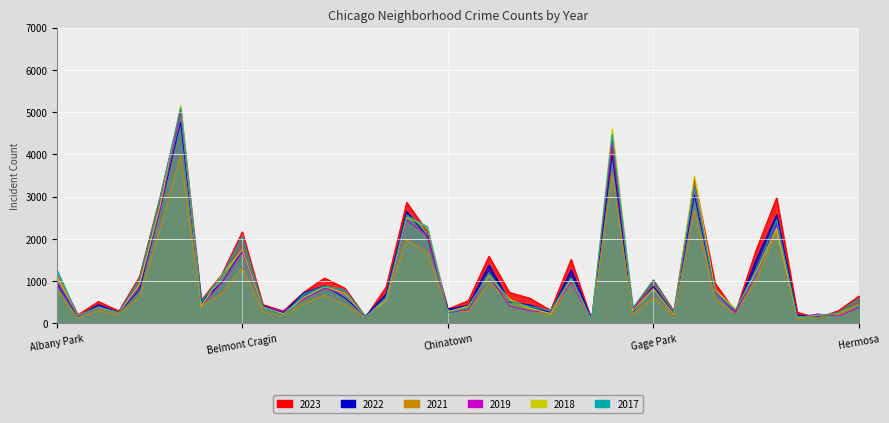

What is the difference between the highest and lowest values at Auburn Gresham?

750